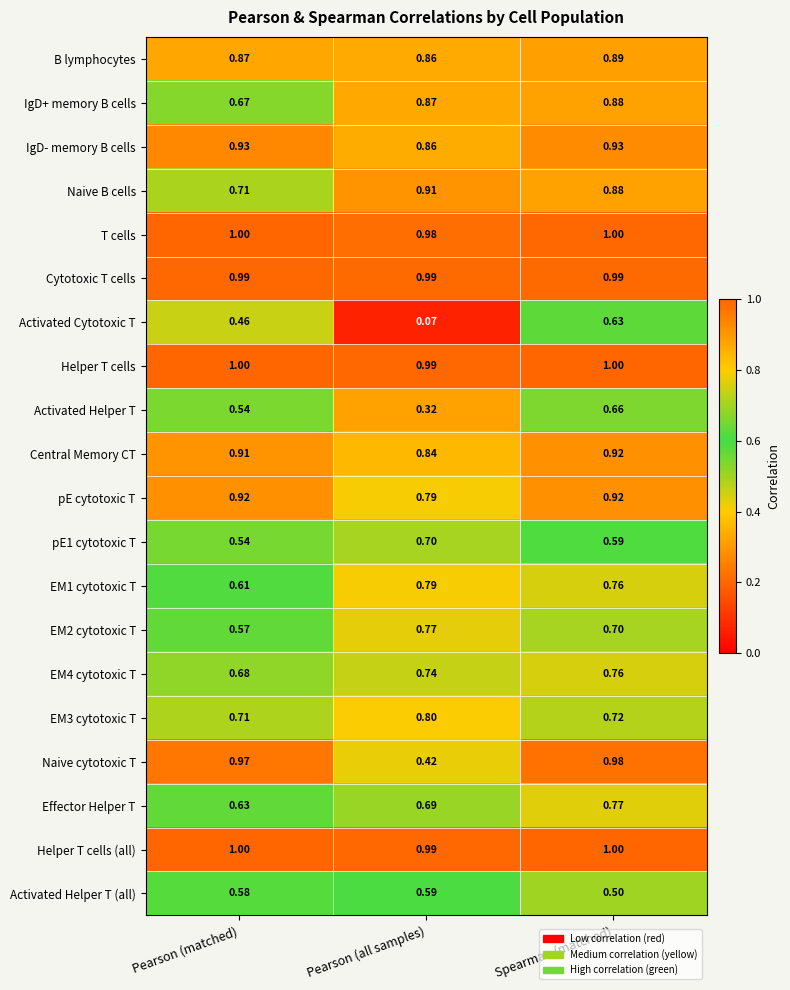

Is the value of EM1 cytotoxic T at Spearman (matched) greater than the value of EM2 cytotoxic T at Pearson (all samples)?

No